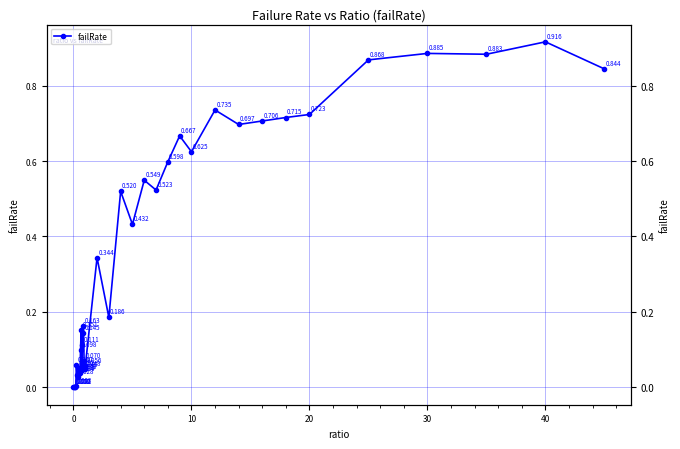

How many lines are shown in the chart?

1